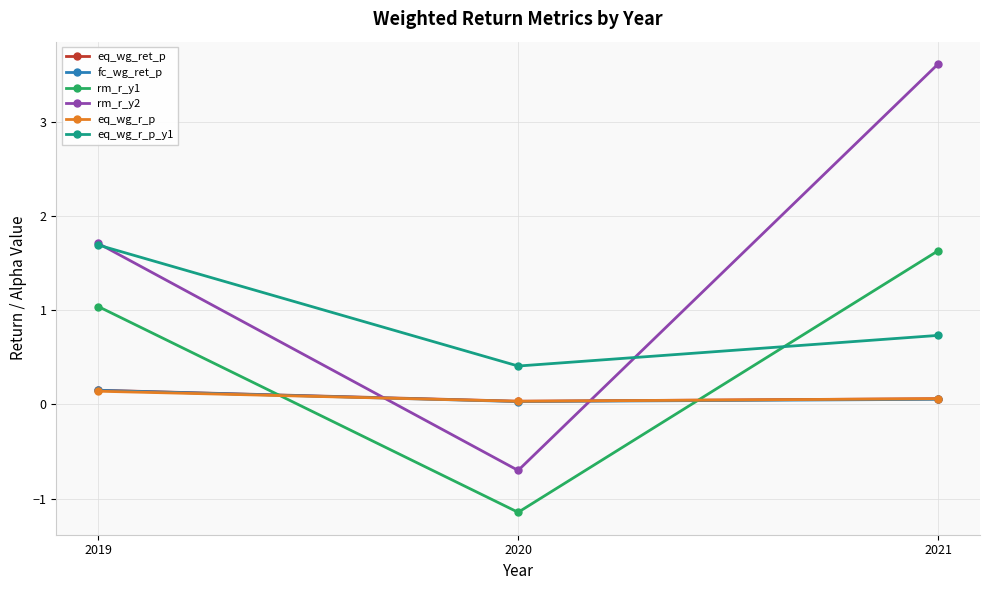

At which category does the chart reach its peak across all series?

2021